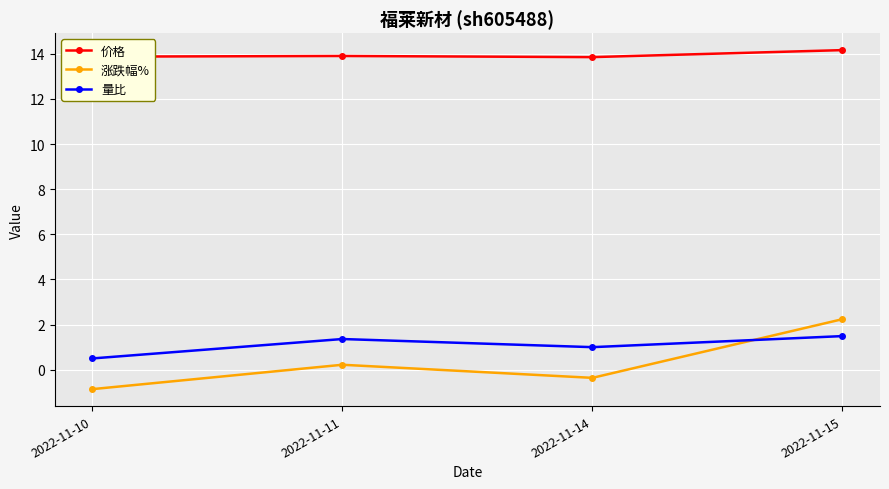

Rank the series by their maximum value, from highest to lowest.

价格, 涨跌幅%, 量比